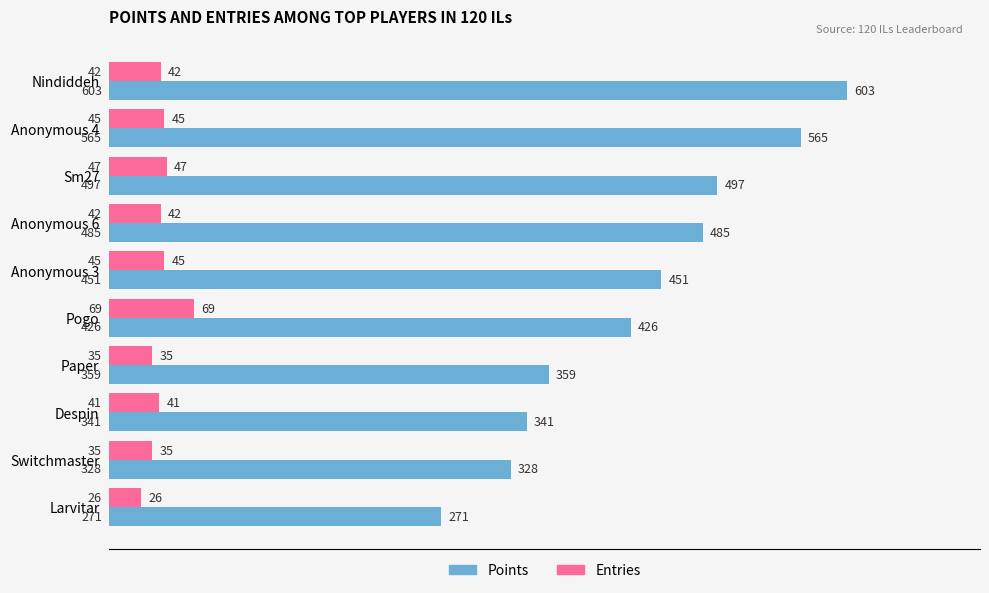

The Points series shows 245 at Pogo. True or false?

False